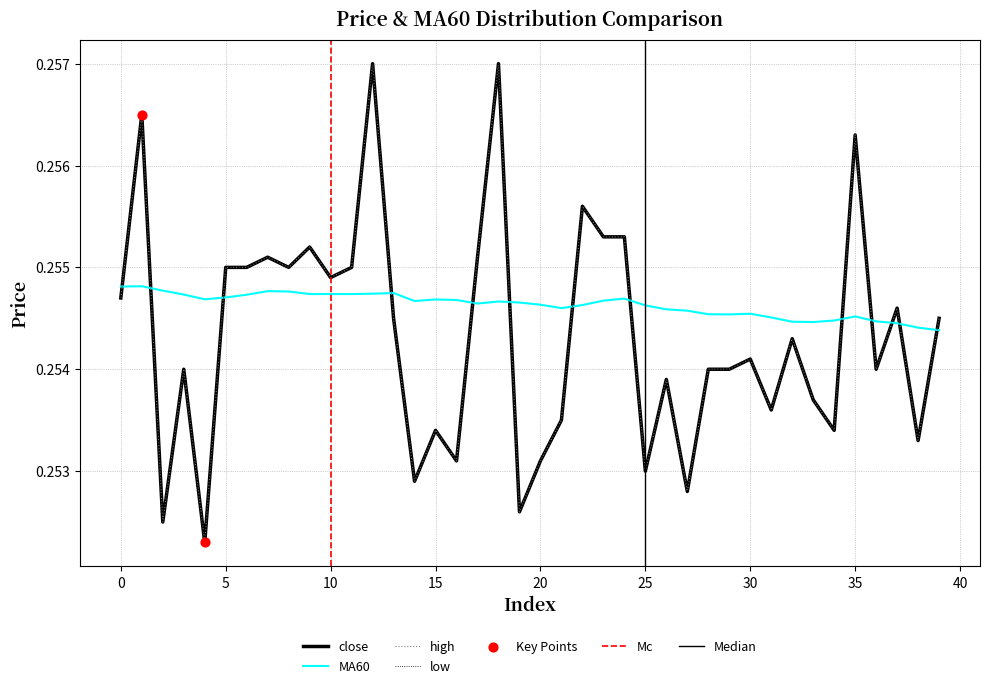

Is the value of high at 35 greater than the value of close at 37?

Yes